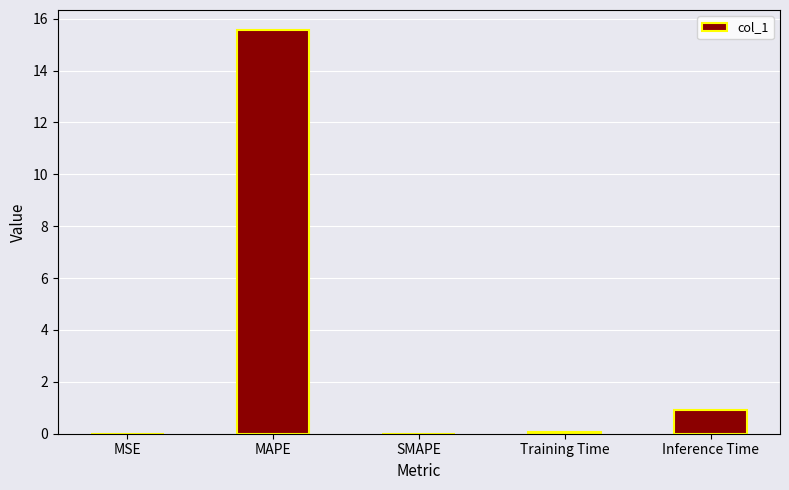

True or false: the data shows 0.0 at SMAPE.

True